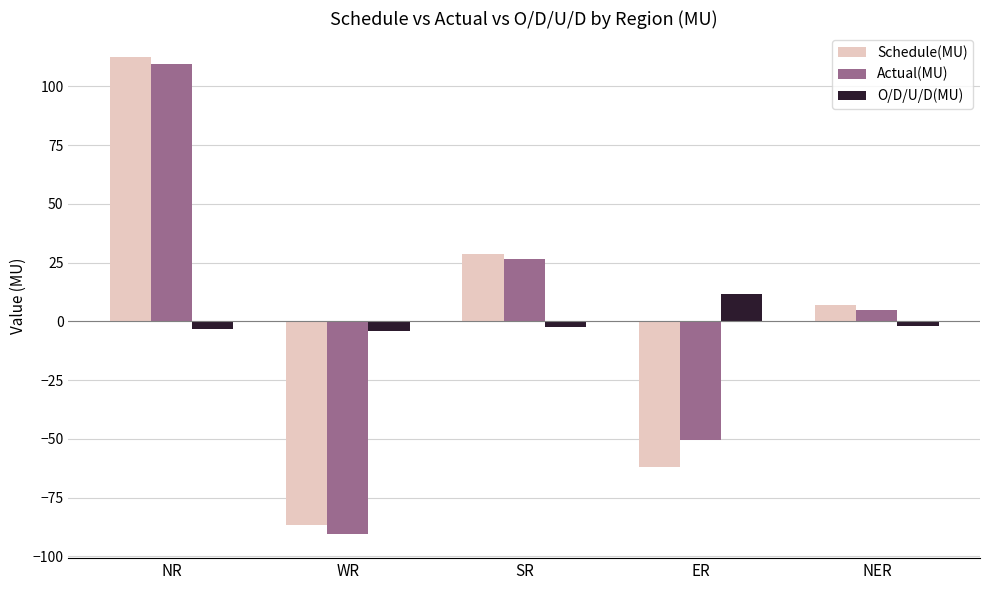

What is the sum of the Actual(MU) values at ER and SR?

-23.7